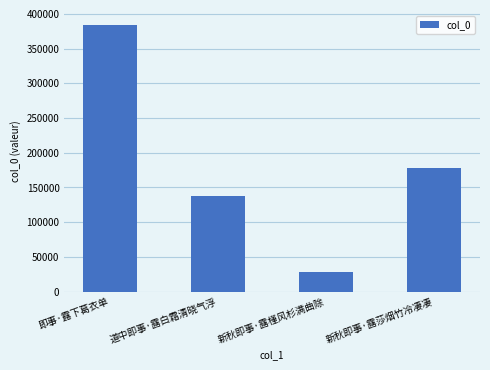

What is the approximate value at 道中即事·露白霜清晓气浮, to the nearest 10?

137200